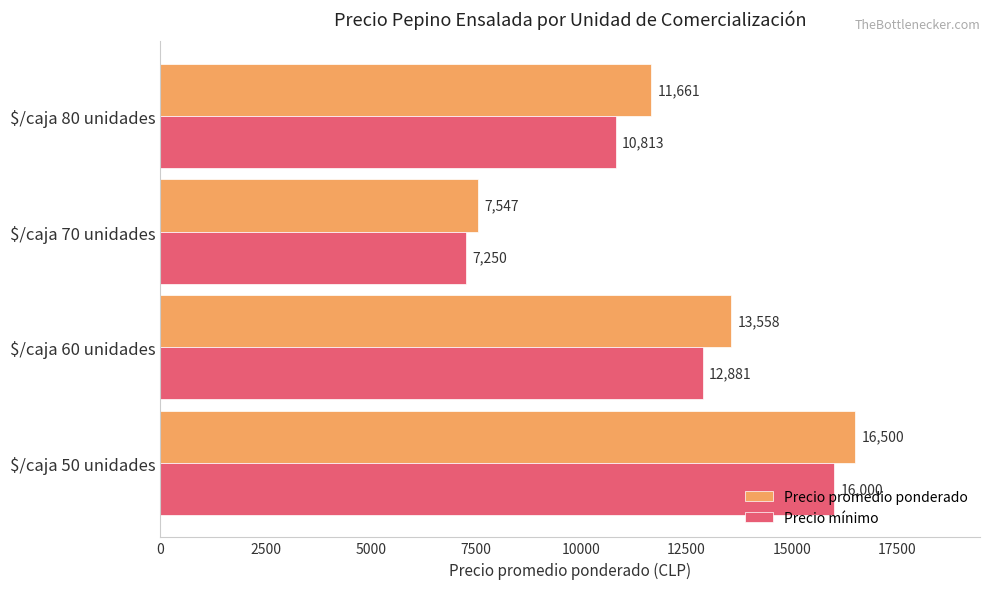

What is the difference between the second highest and minimum values in the Precio mínimo series?

5631